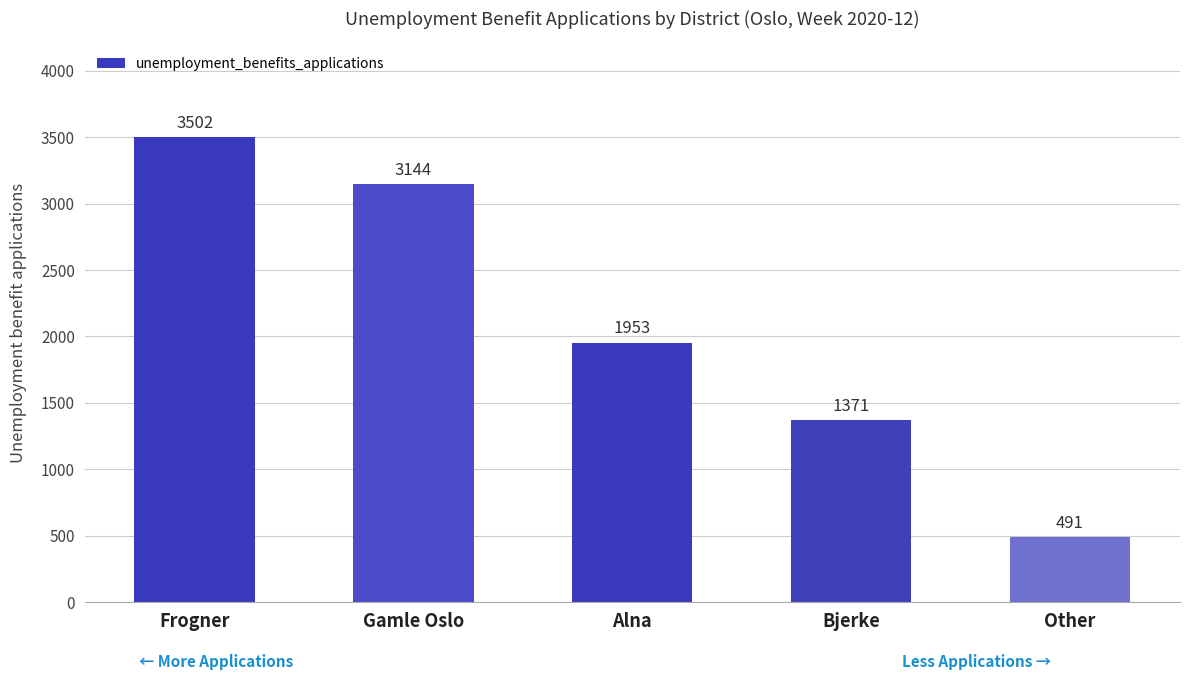

How many distinct data groups are displayed?

1